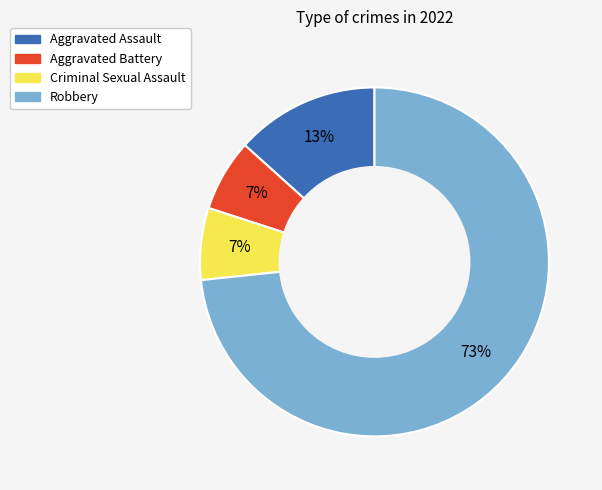

Does any single category account for the majority?

Yes